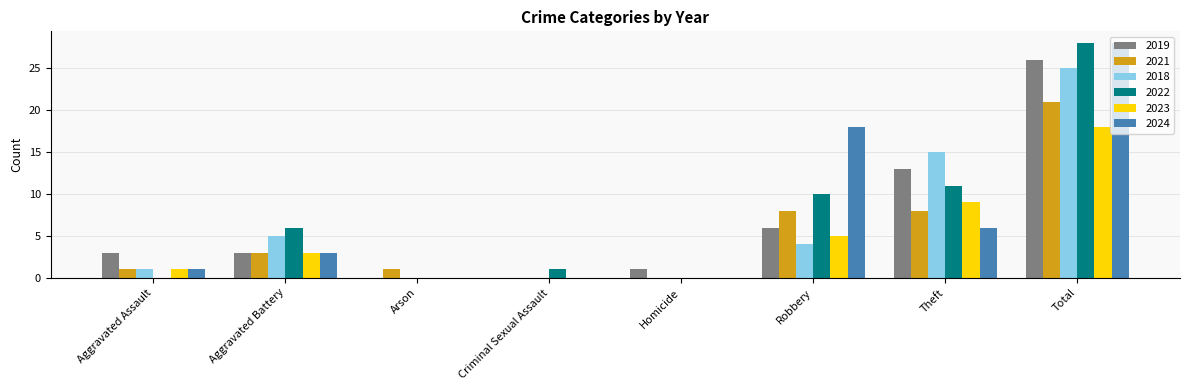

What is the sum of all 2022 values?

56